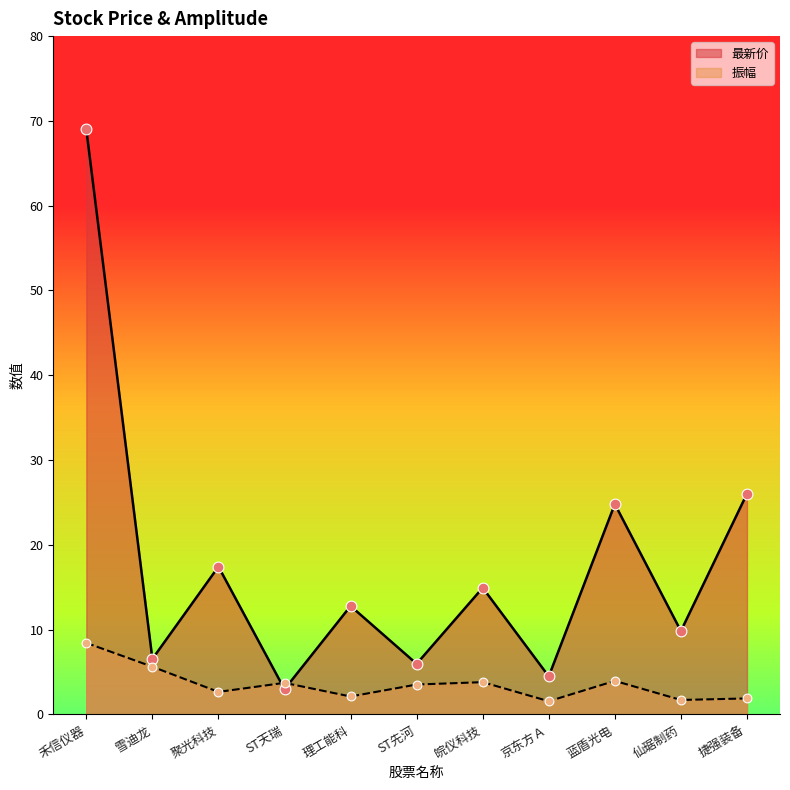

Which series reaches the minimum Y coordinate?

振幅